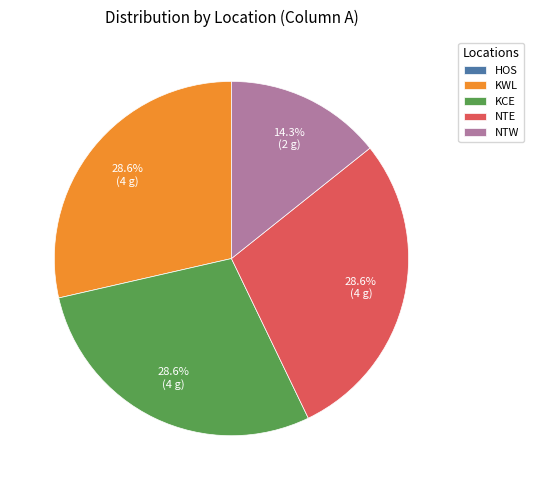

What is the ratio of the value at NTW to the value at NTE?

0.5